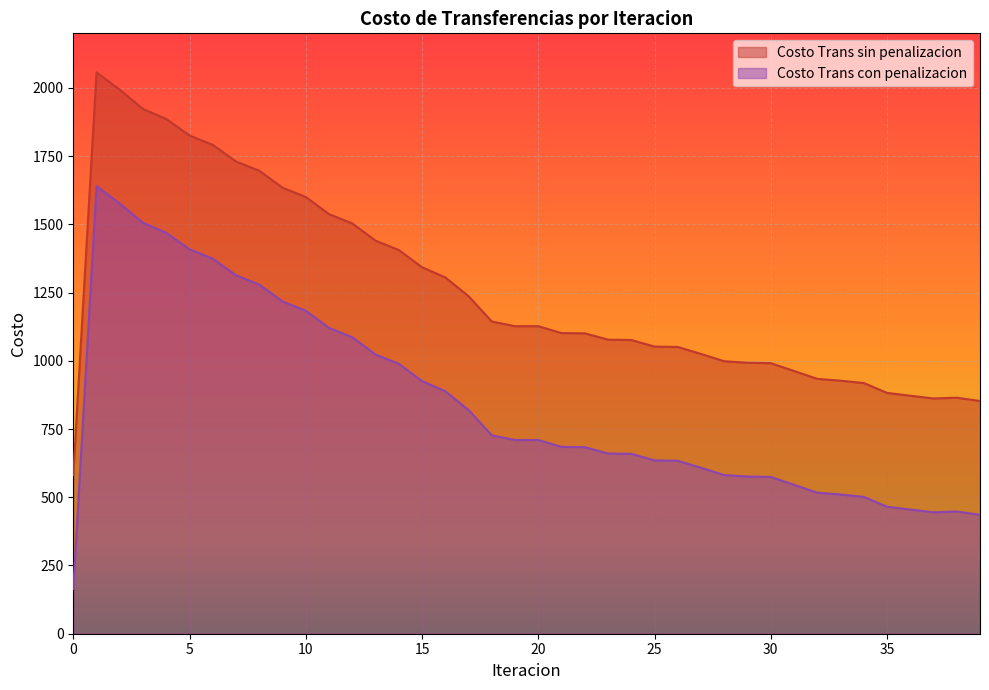

True or false: Costo Trans con penalizacion and Costo Trans sin penalizacion cross at least once.

False